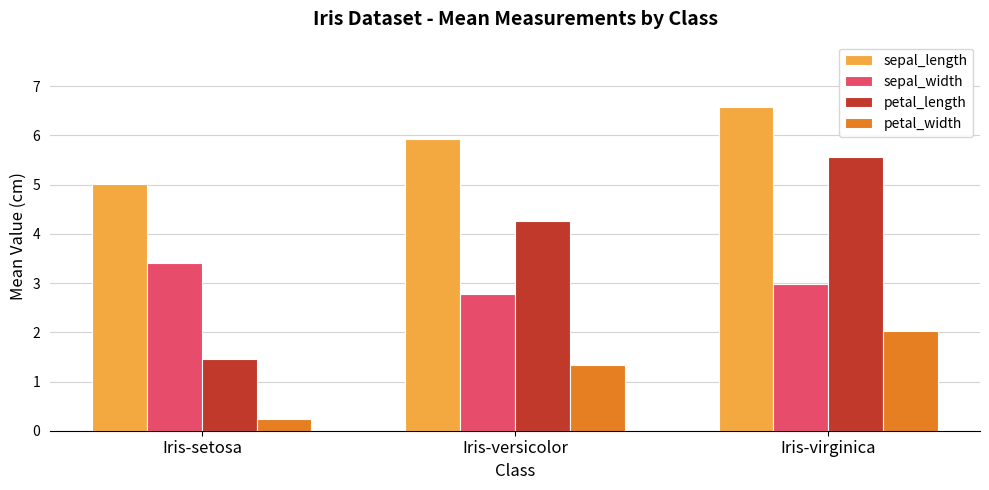

At which category does the chart reach its minimum across all series?

Iris-setosa